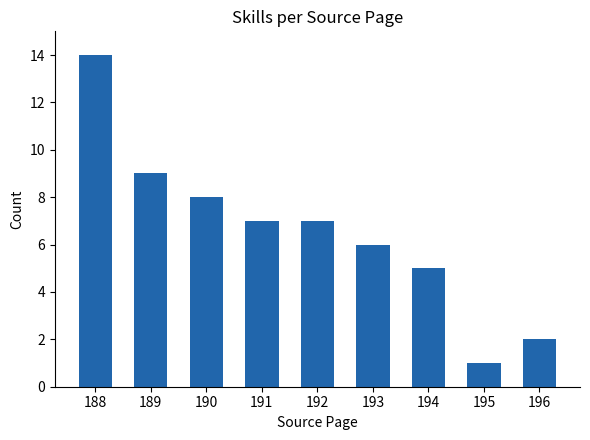

What is the change in value from 188 to 189?

-5